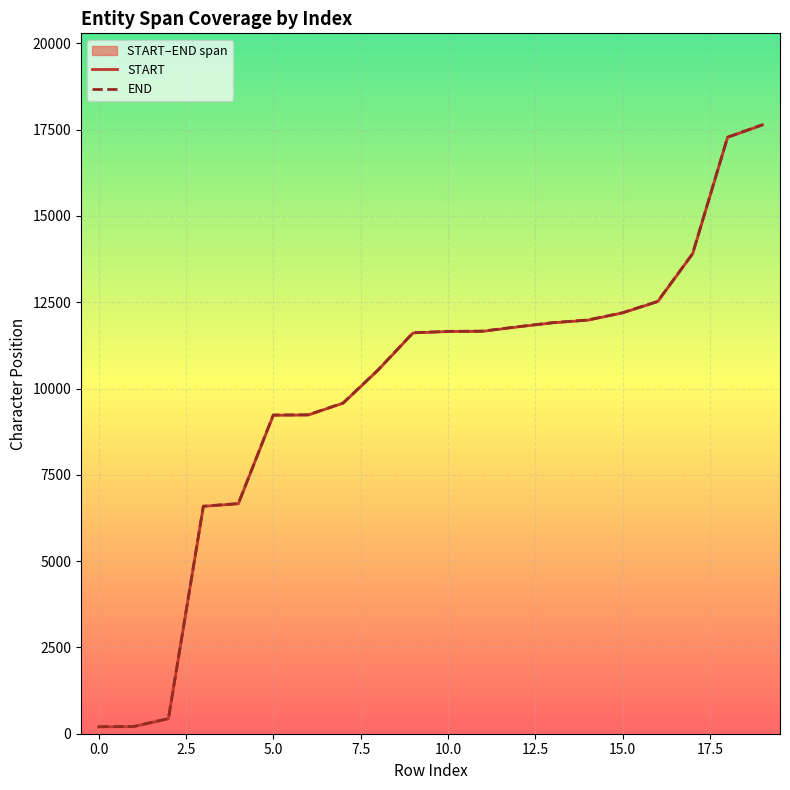

What value does the START series have at 19?

17639